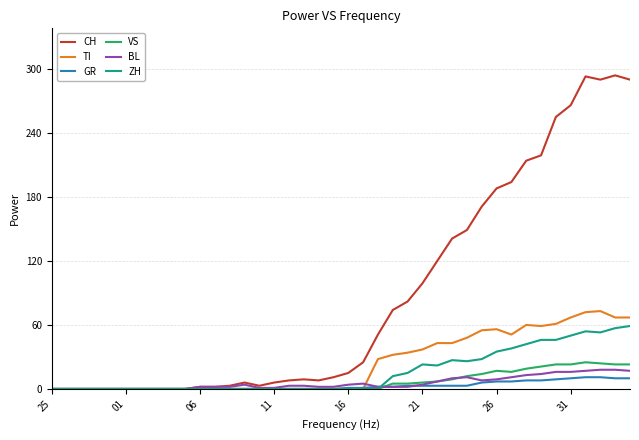

Which series has the largest total across all categories?

CH